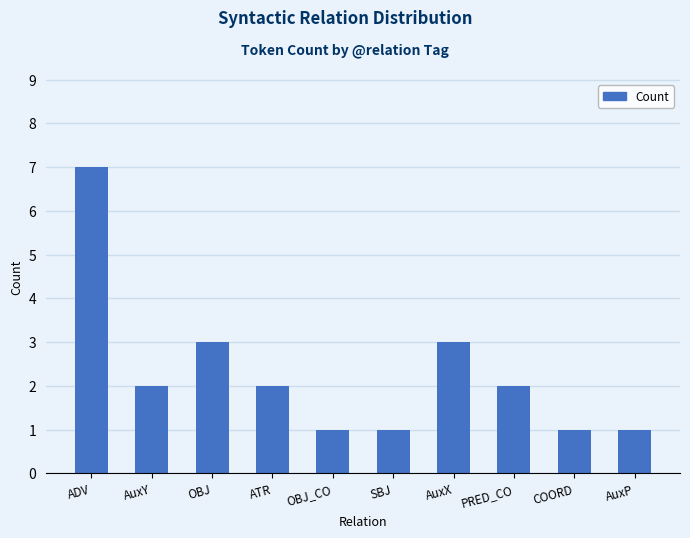

How many values are between 1 and 3?

9